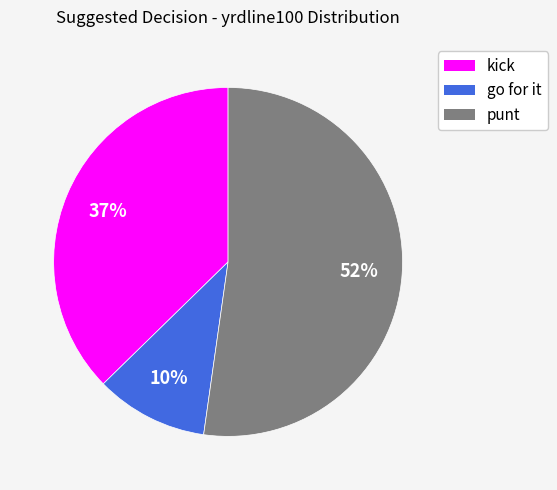

Does go for it account for over 50% of the chart?

No